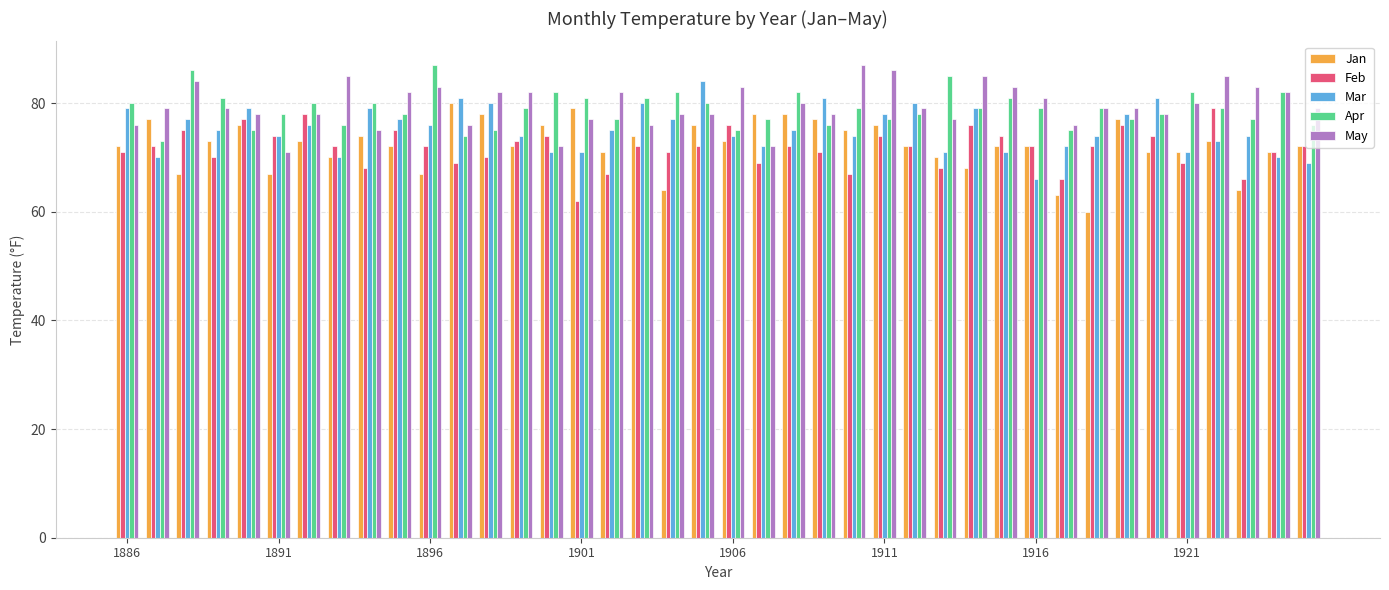

What is the highest value of the Jan series?

80